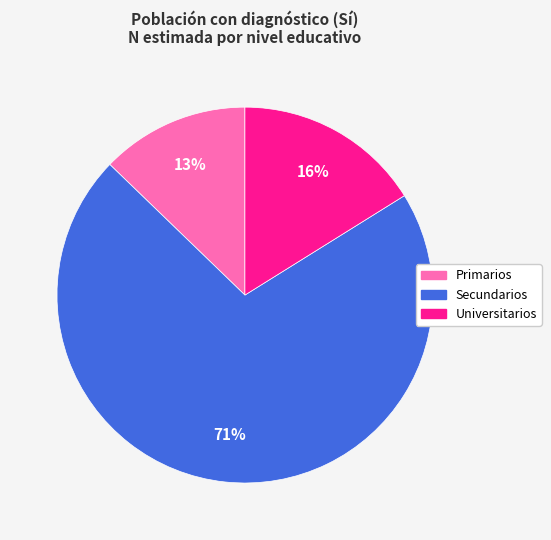

Which slice is the smallest?

Primarios